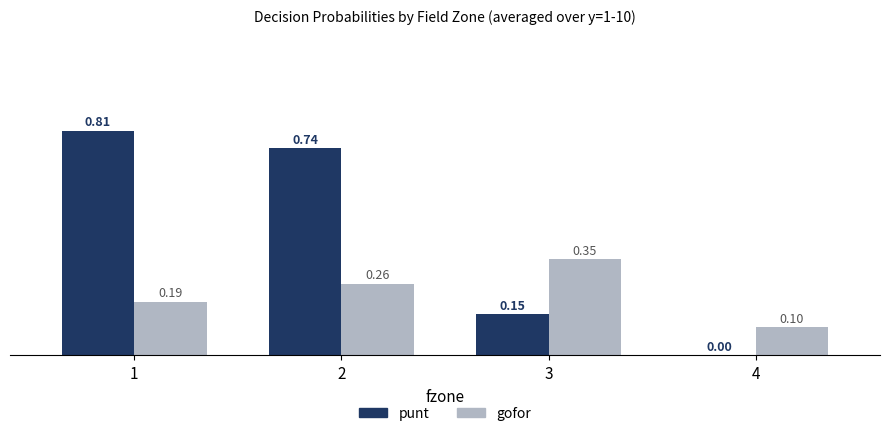

Which series has the widest spread of values?

punt